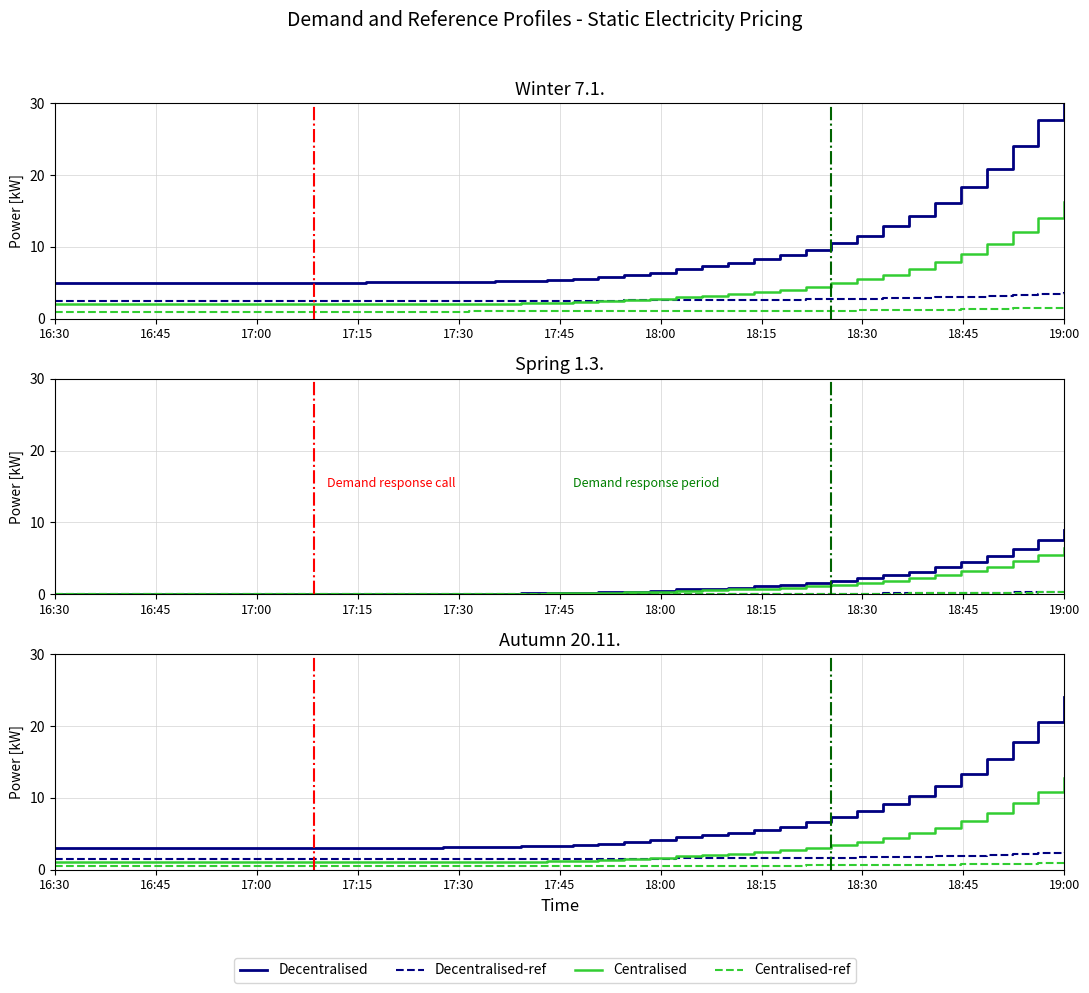

Which category has the lowest value across all series?

16:30